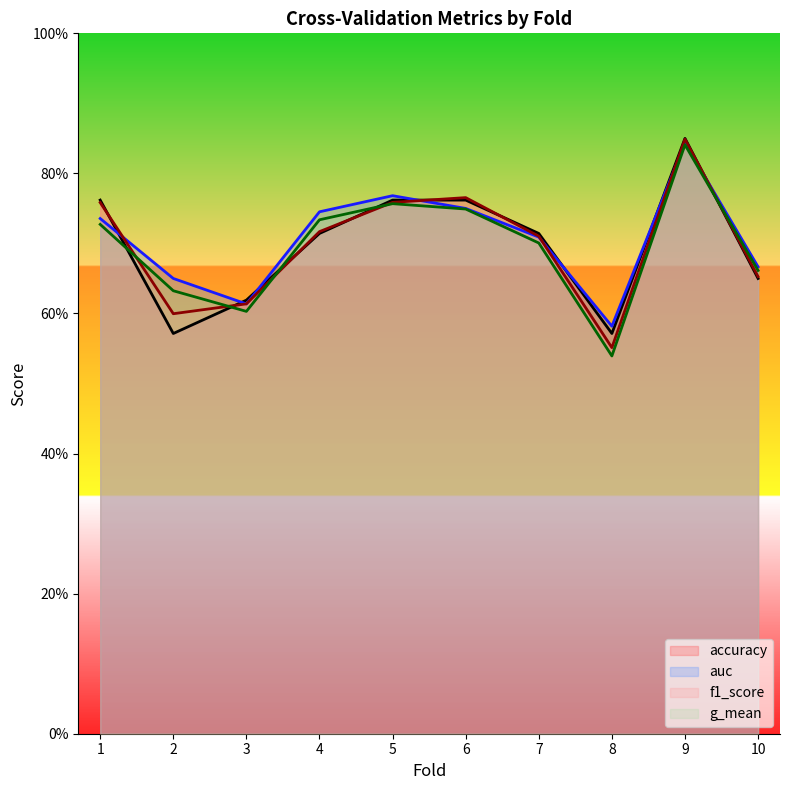

What is the difference between the second highest and minimum values in the f1_score series?

0.2